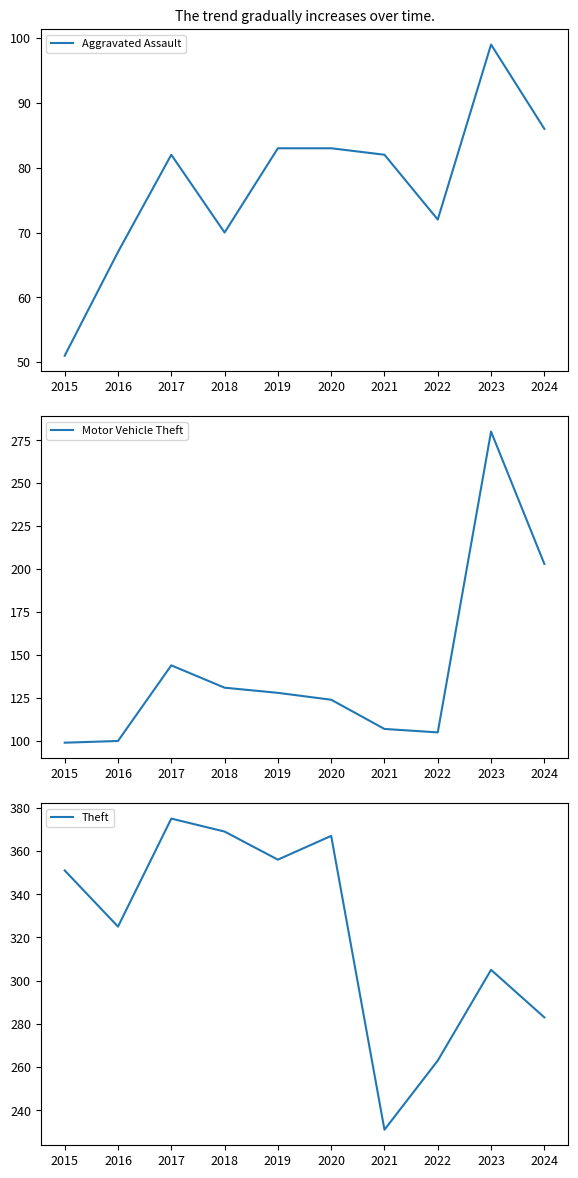

True or false: Aggravated Assault has a value of 29 at 2020.

False